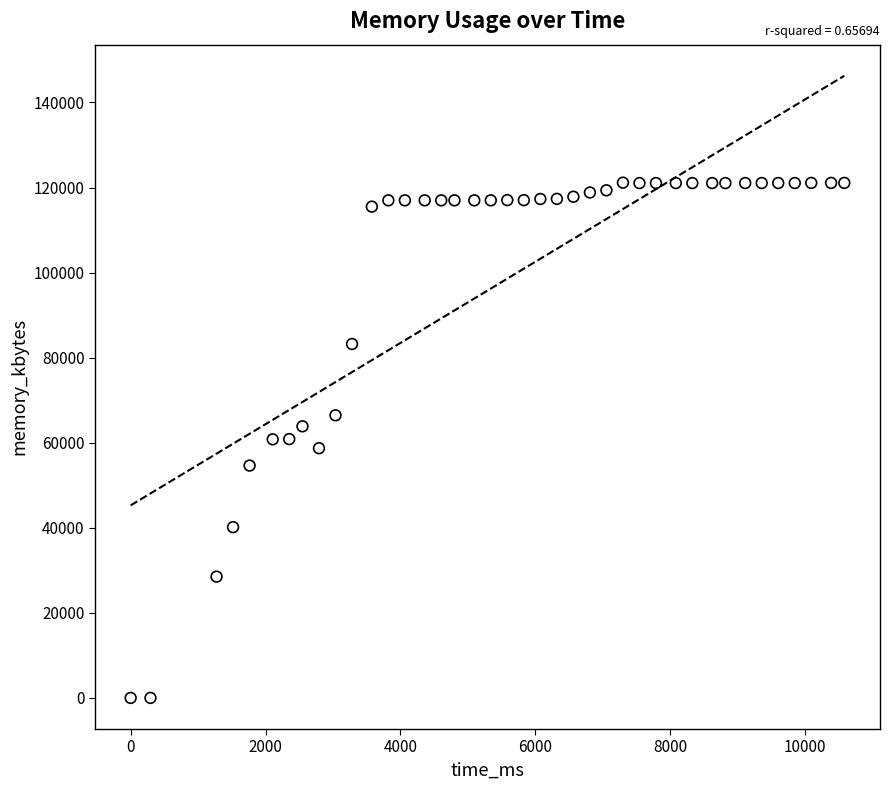

What is the range of Y values (max minus min)?

121148